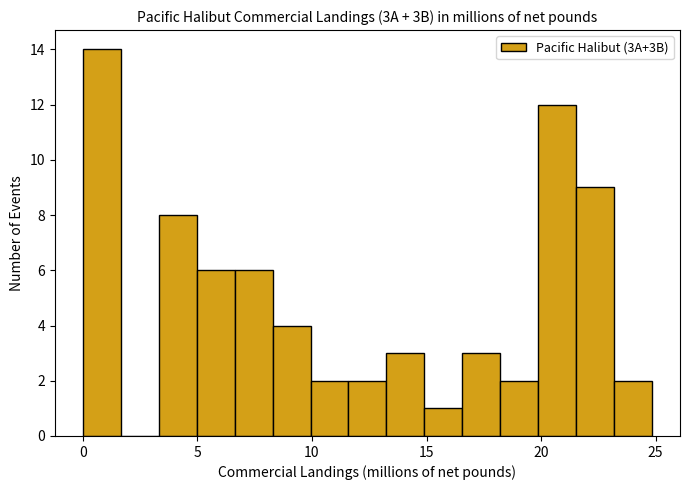

Around what value on the x-axis is the tallest bar? Give the approximate position of its centre, as read against the axis.

1.0